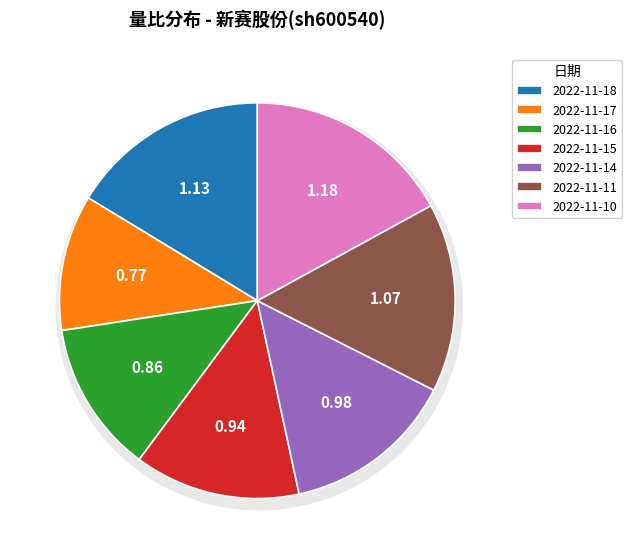

Combined, do 2022-11-16 and 2022-11-18 account for over 50%?

No